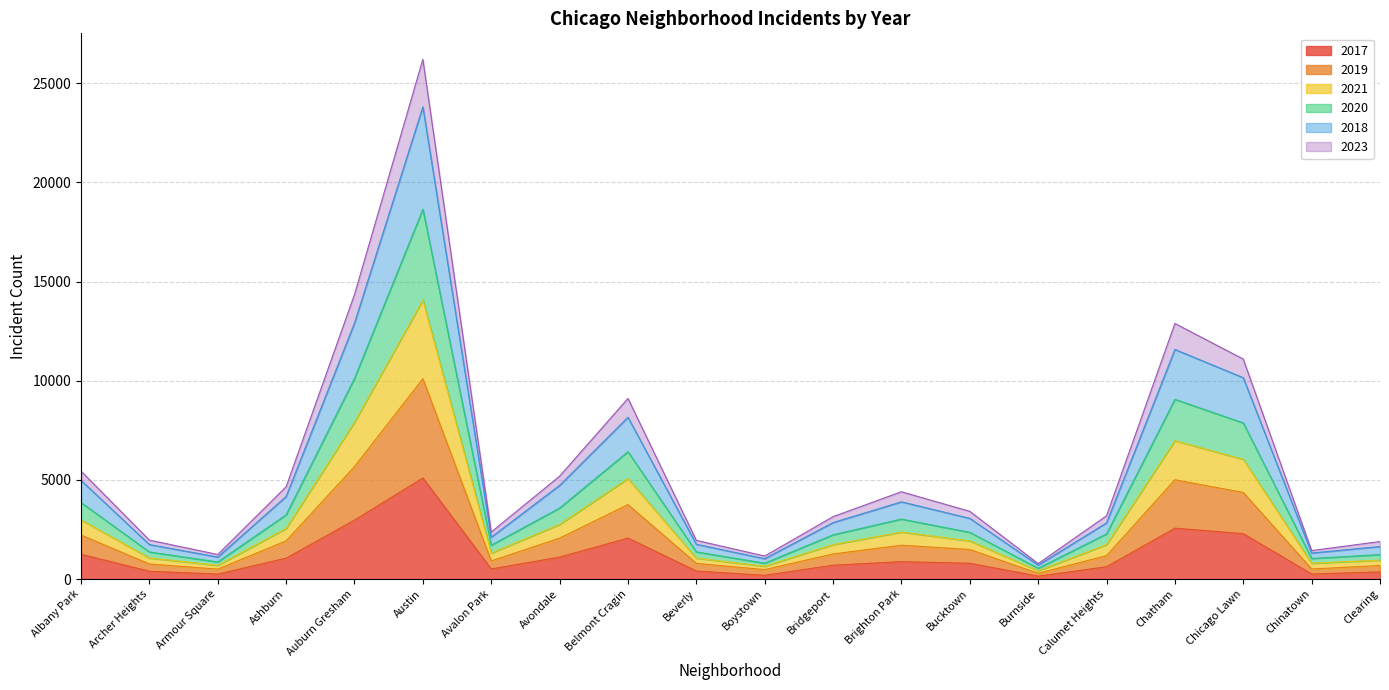

How many series are shown in this chart?

6